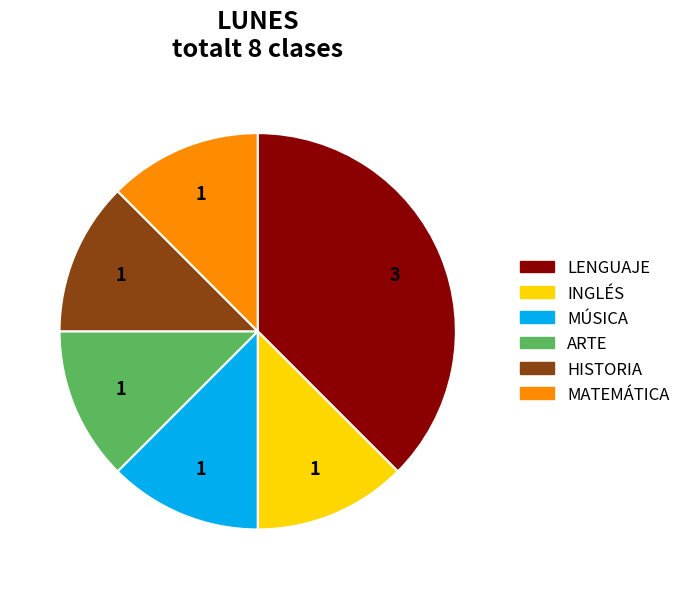

What is the ratio of the value at MÚSICA to the value at HISTORIA?

1.0